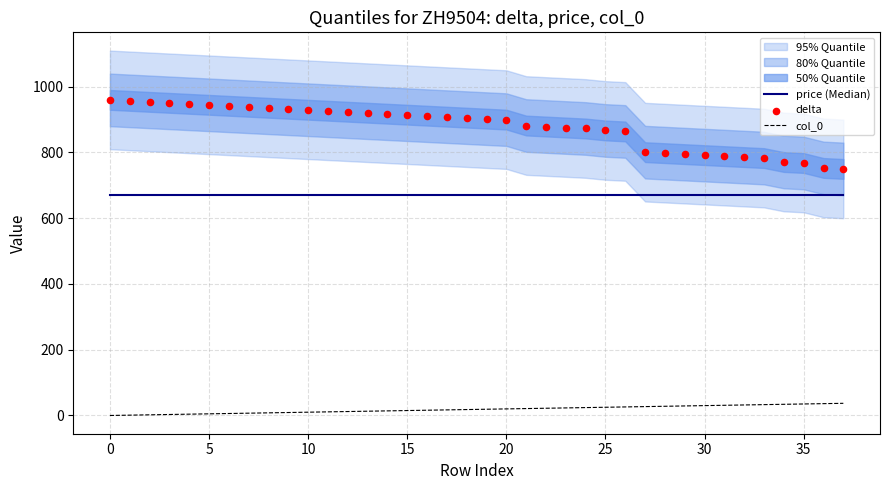

Which series has the largest Y range (max minus min)?

delta